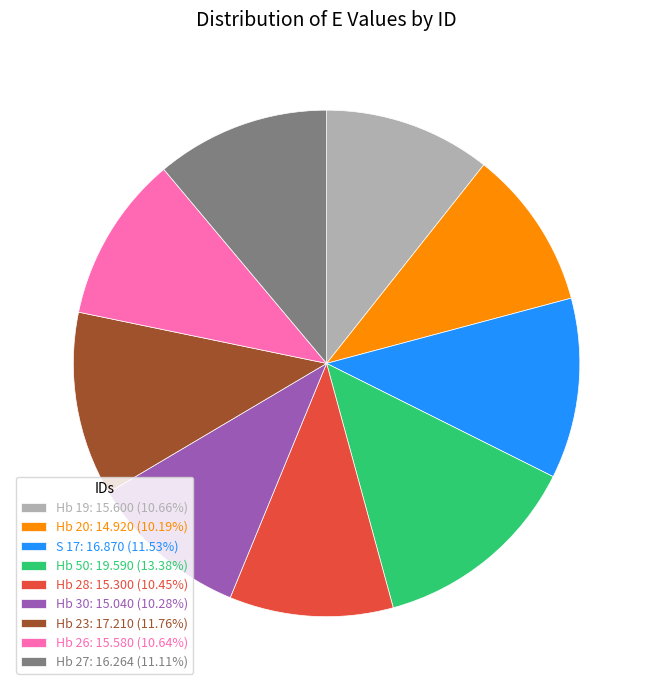

Do Hb 28: 15.300 (10.45%) and Hb 30: 15.040 (10.28%) together represent more than half of the pie?

No